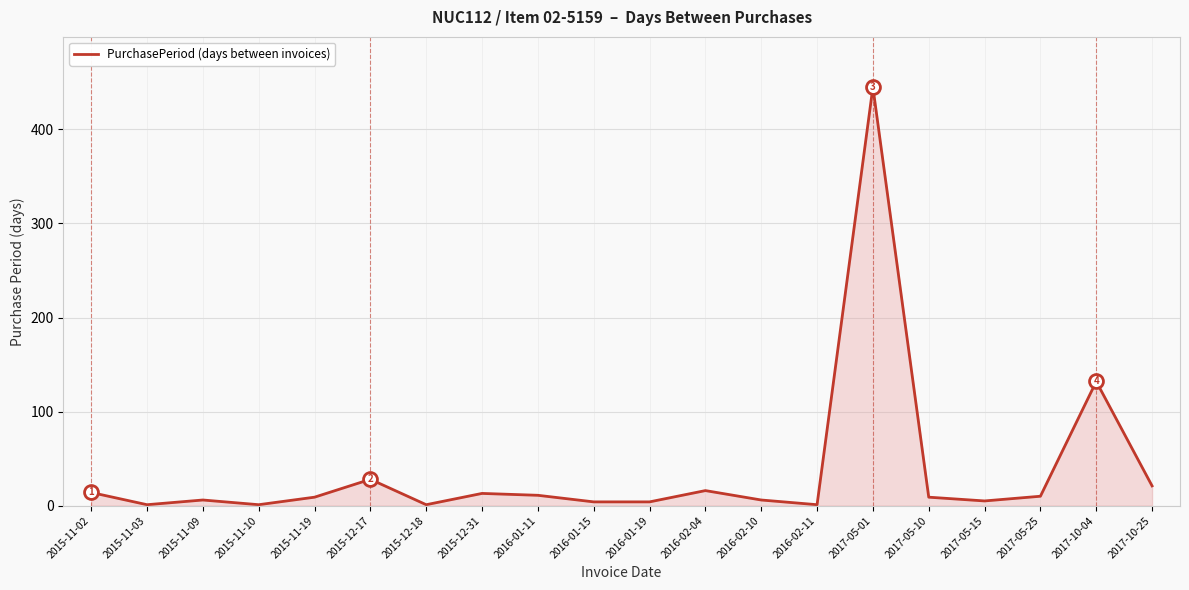

Count the number of data series in this chart.

1